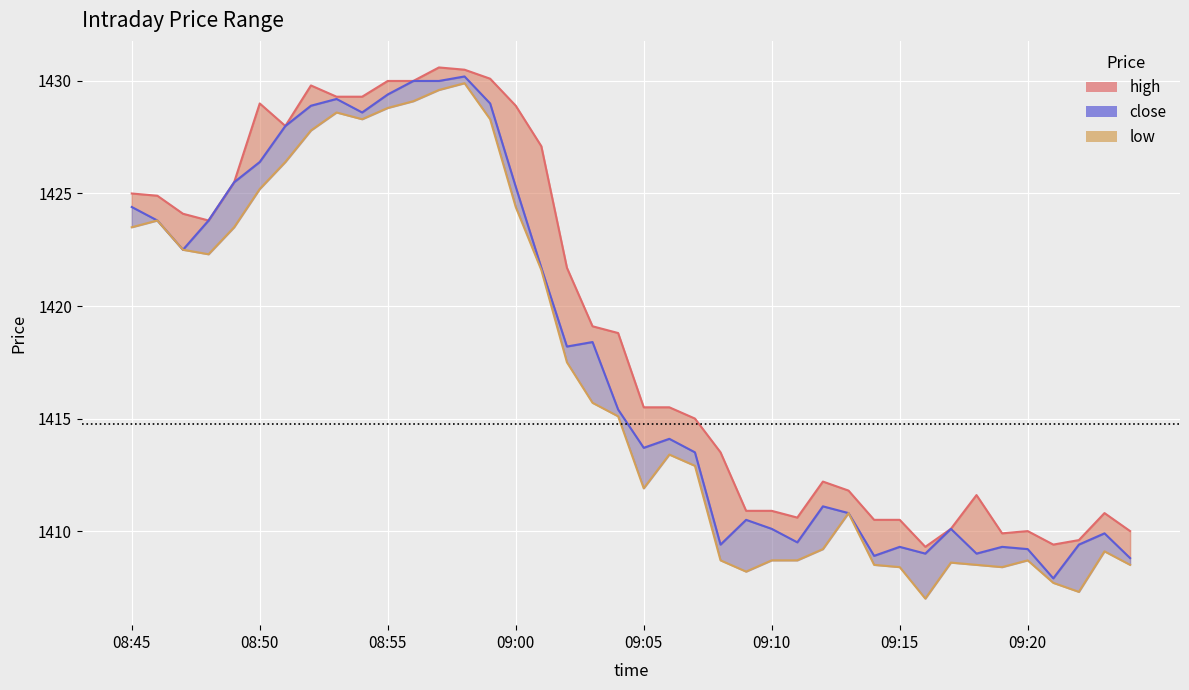

How many values in the close series are below 1415?

20